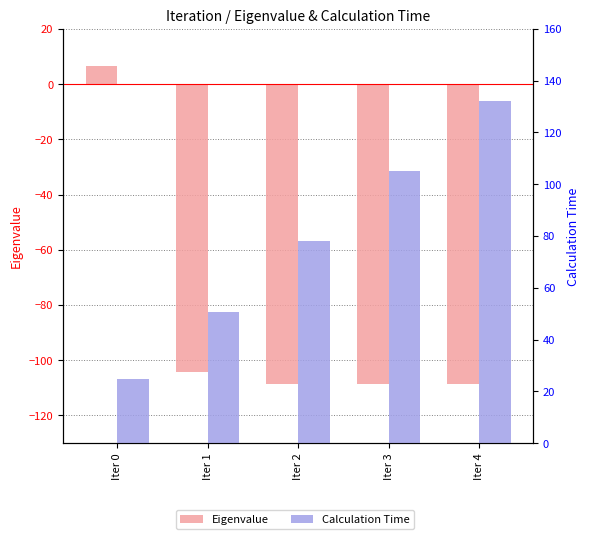

True or false: Eigenvalue has a value of 10.1 at Iter 0.

False